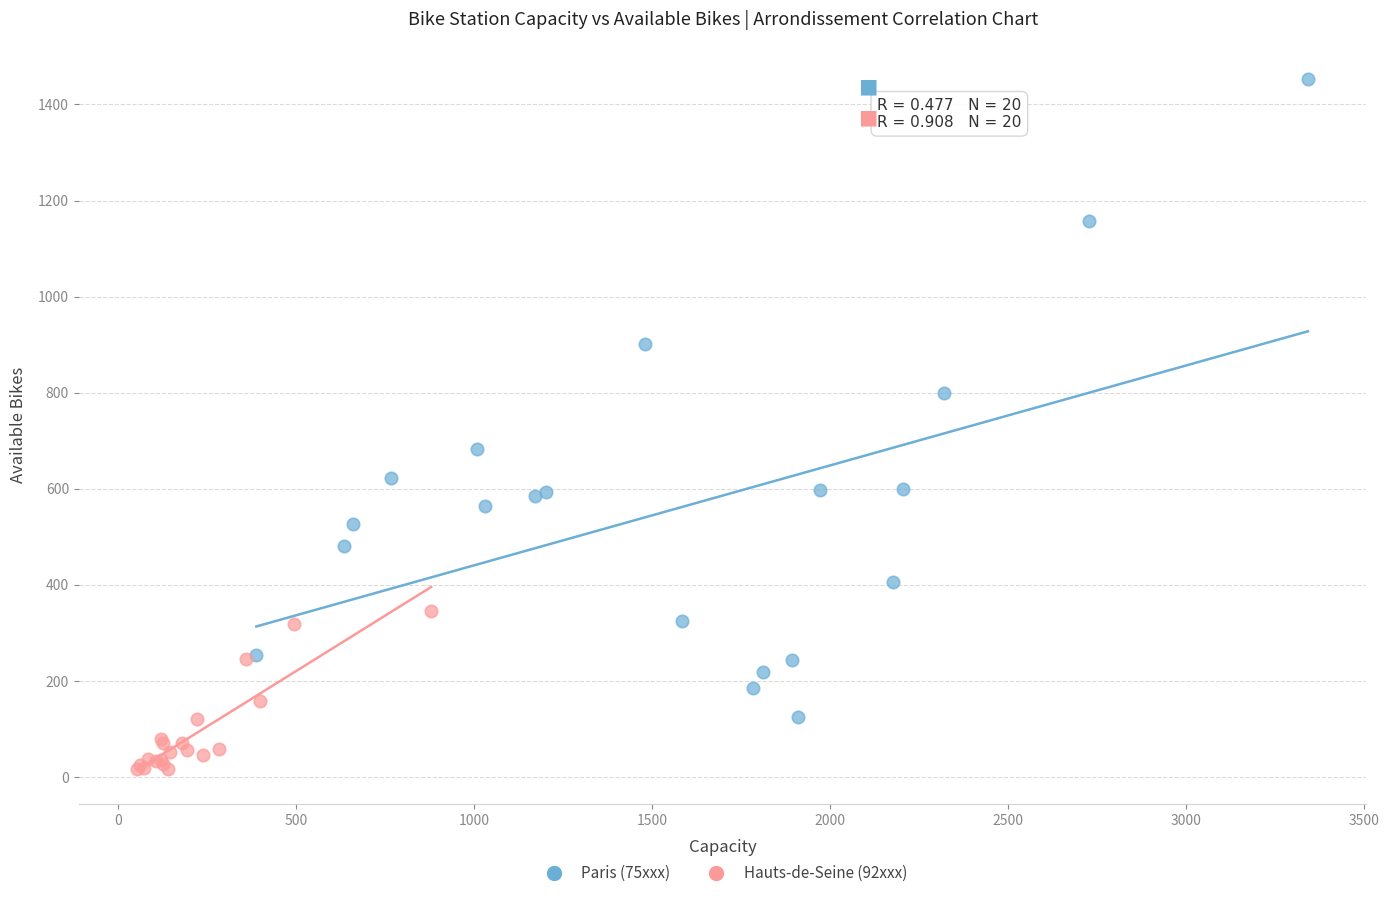

Which series reaches the minimum Y coordinate?

Hauts-de-Seine (92xxx)